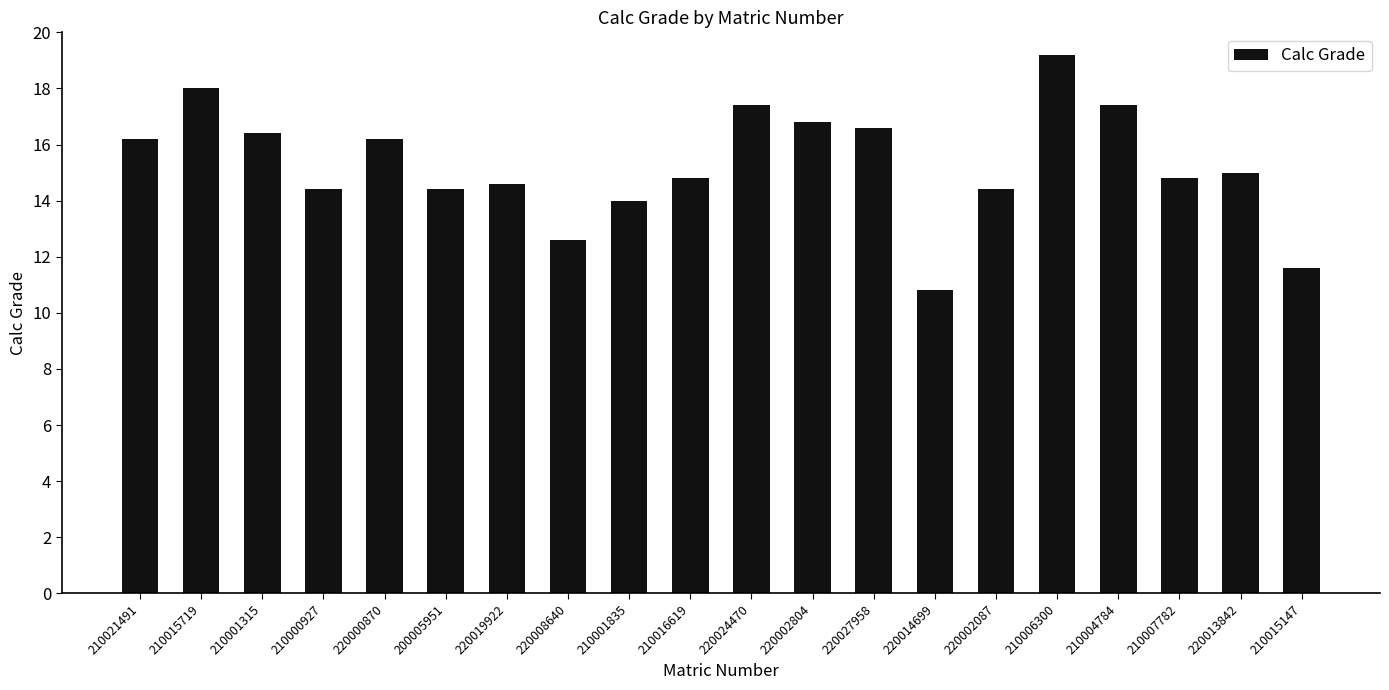

Reading left to right, what are all the values shown in this chart?

210021491=16.2	210015719=18.0	210001315=16.4	210000927=14.4	220000870=16.2	200005951=14.4	220019922=14.6	220008640=12.6	210001835=14.0	210016619=14.8	220024470=17.4	220002804=16.8	220027958=16.6	220014699=10.8	220002087=14.4	210006300=19.2	210004784=17.4	210007782=14.8	220013842=15.0	210015147=11.6